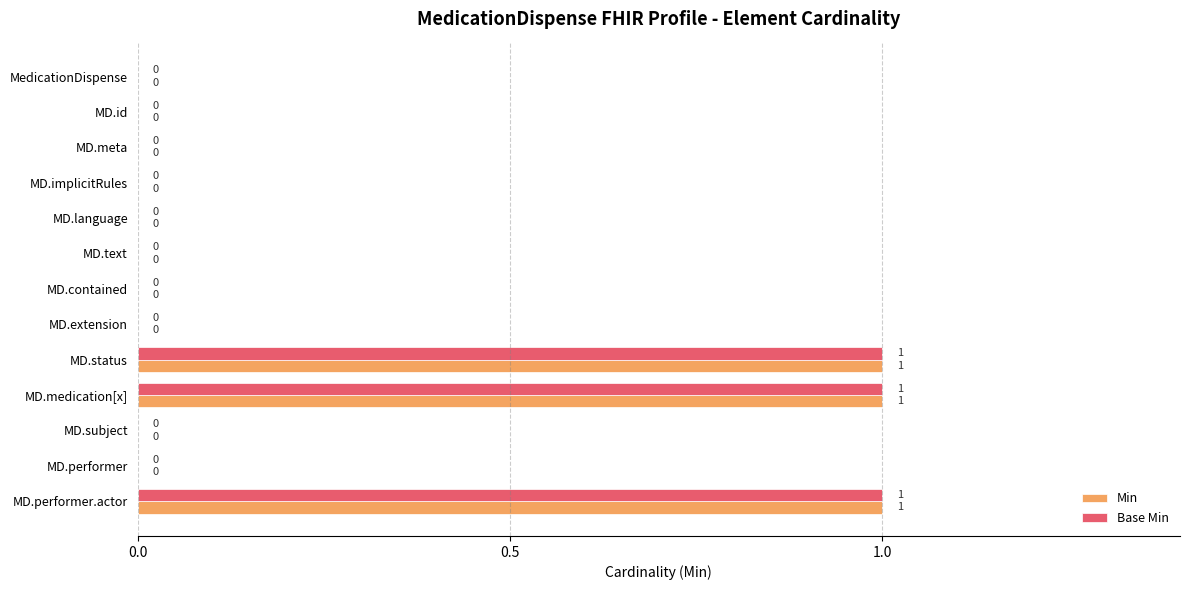

What are all the series names shown in the legend?

Min, Base Min